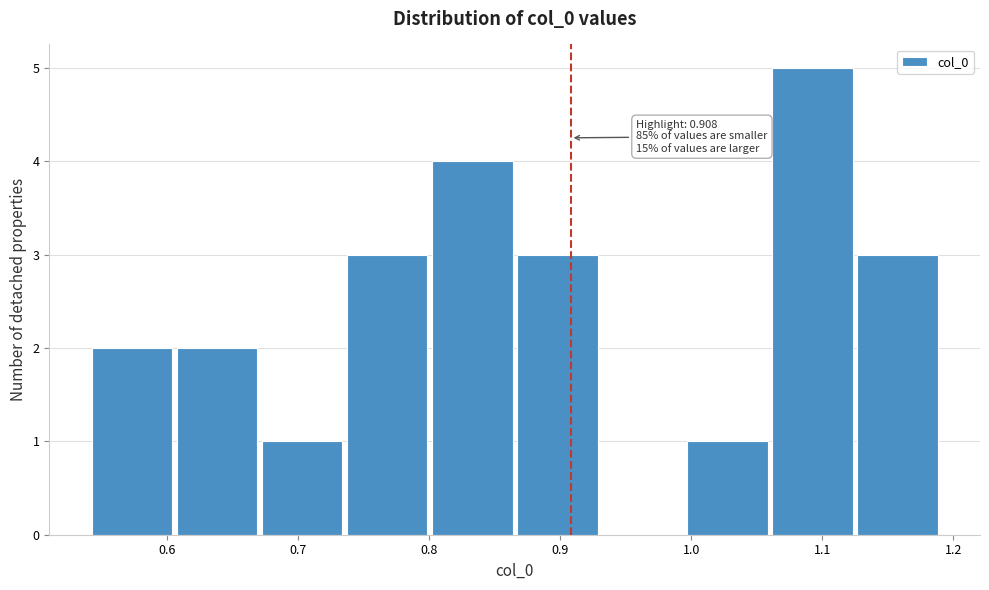

Over which range of the x-axis is the bar tallest?

1.06 to 1.13